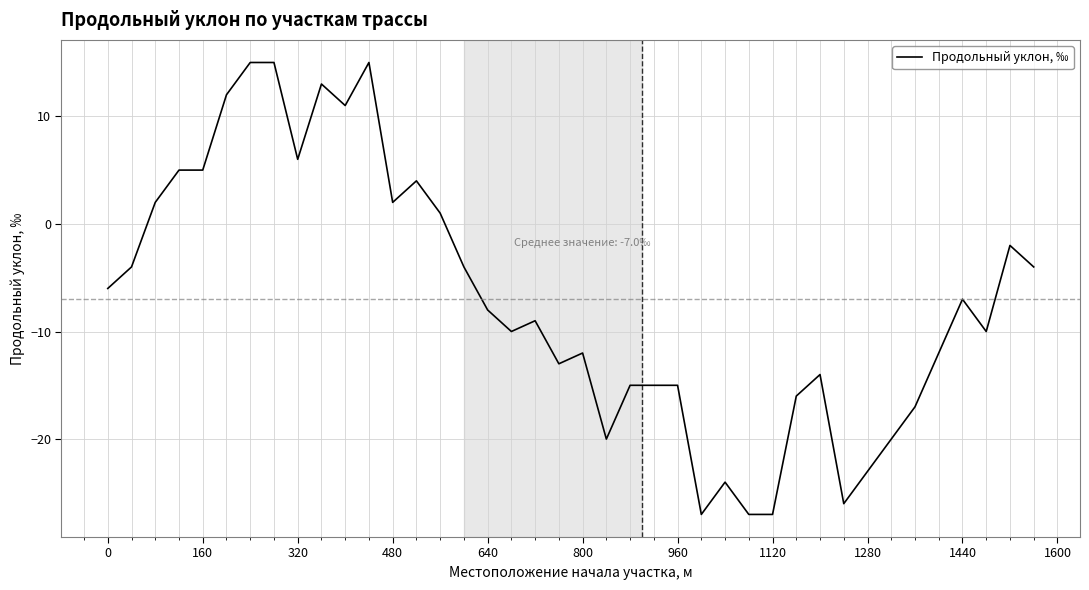

What is the smallest value displayed?

-27